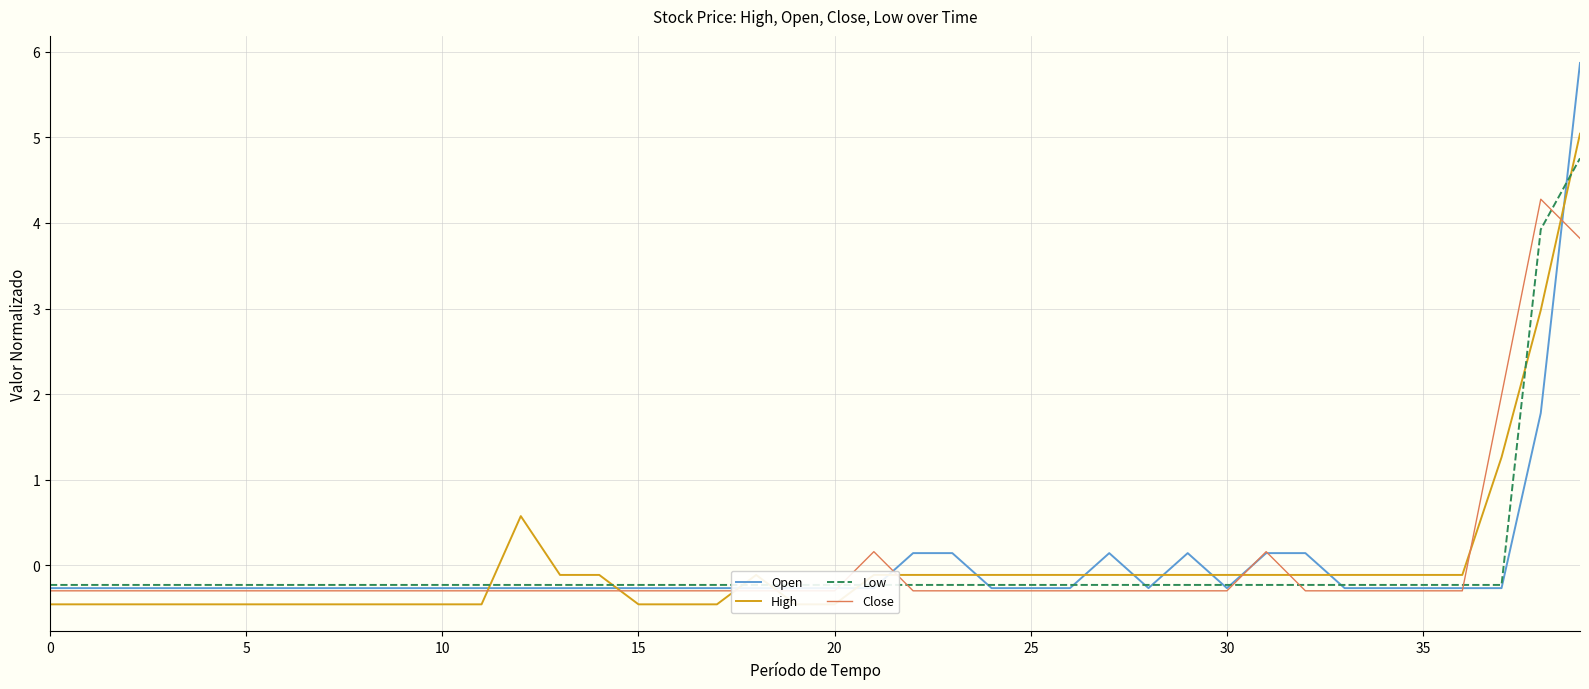

After their last crossing, which series has the higher values: Close or High?

High